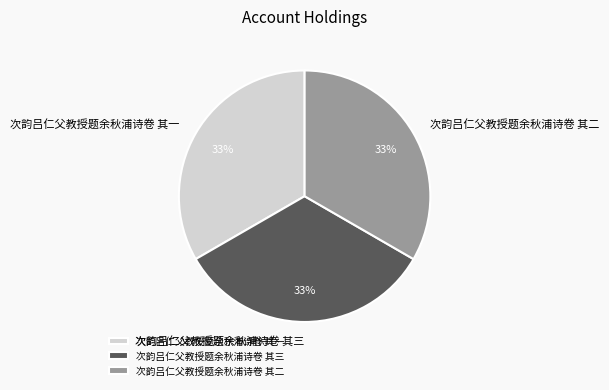

To the nearest percent, what is the combined percentage of 次韵吕仁父教授题余秋浦诗卷 其二 and 次韵吕仁父教授题余秋浦诗卷 其三?

67%